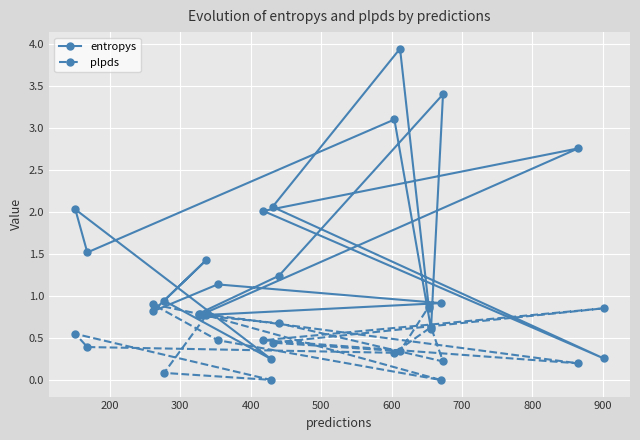

Which series has the largest total across all categories?

entropys